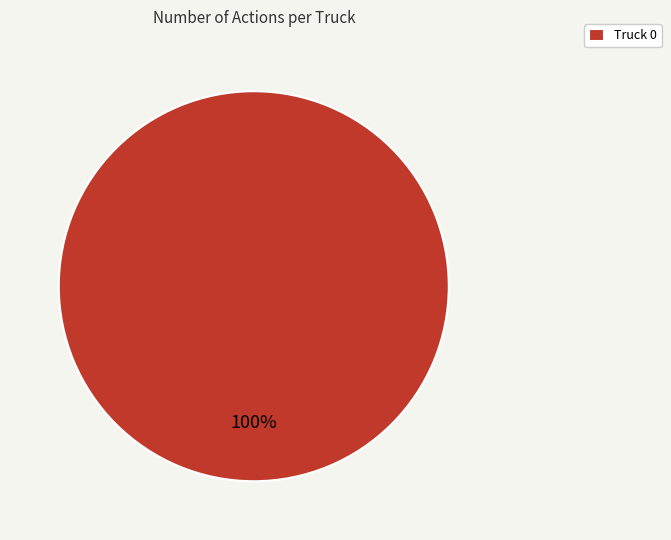

The Truck 0 slice represents 100% of the pie. True or false?

True